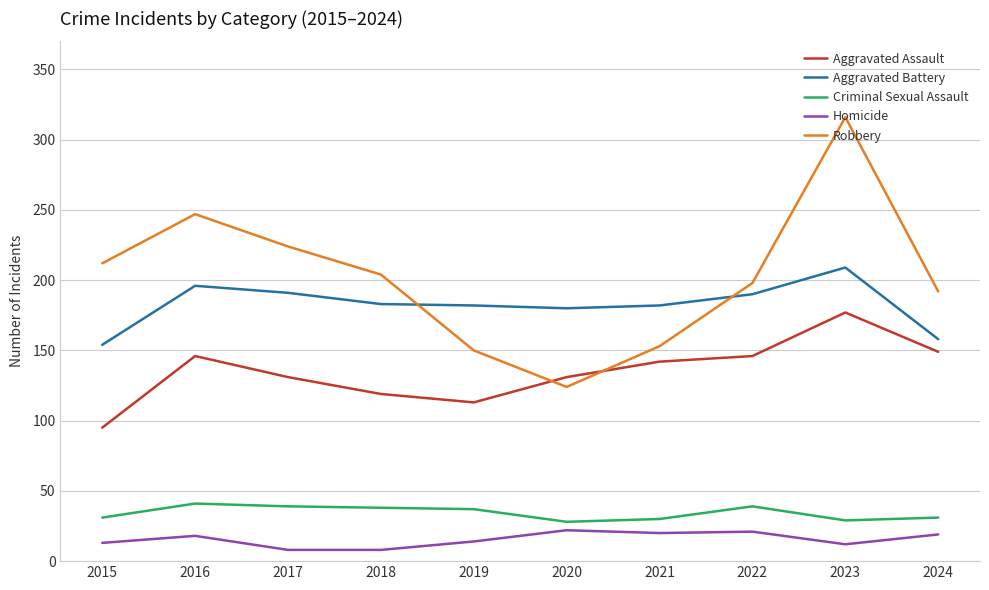

True or false: Aggravated Battery and Aggravated Assault cross at least once.

False